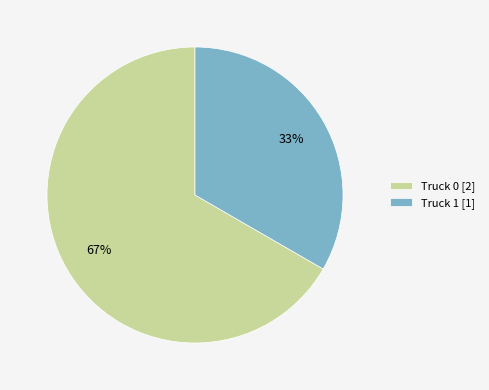

Does Truck 0 represent more than half of the total?

Yes